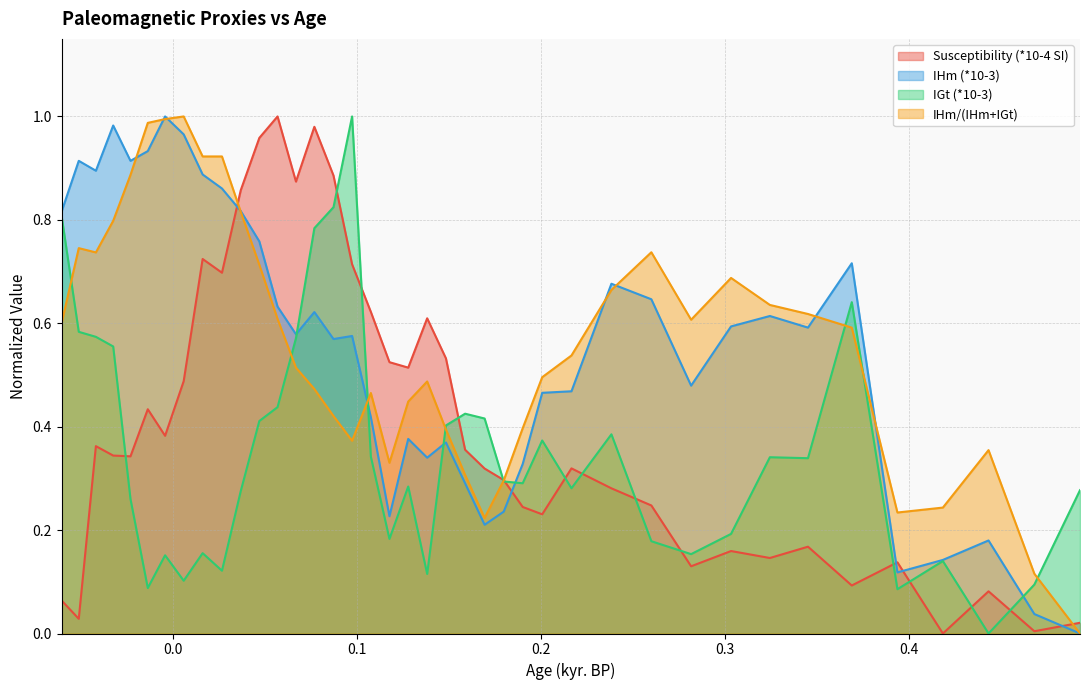

List the series in order of their peak value, lowest first.

Susceptibility (*10-4 SI), IHm (*10-3), IGt (*10-3), IHm/(IHm+IGt)